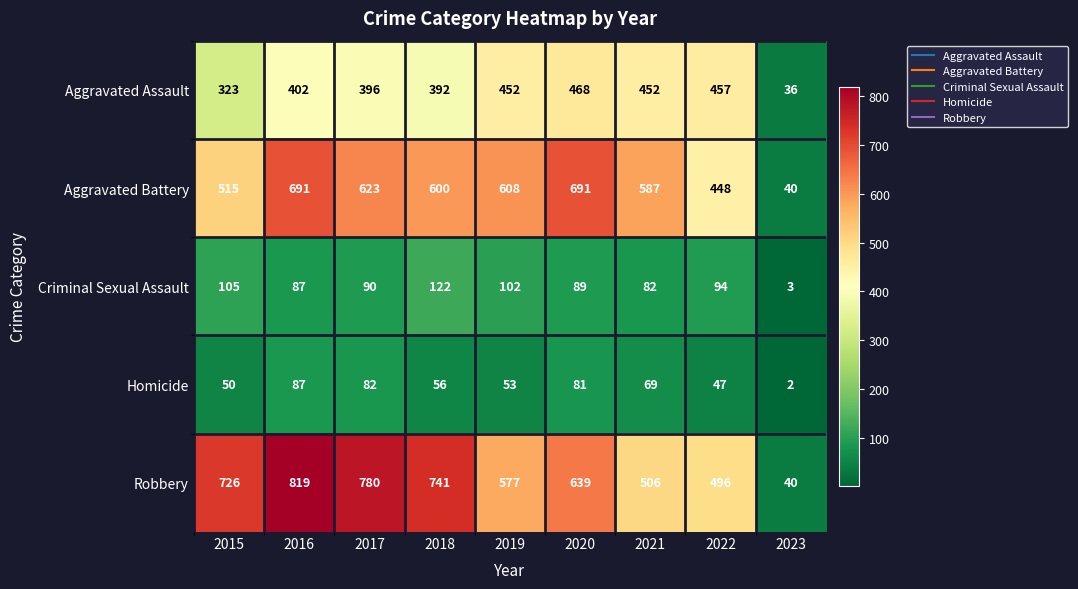

How many data points does each series have?

9